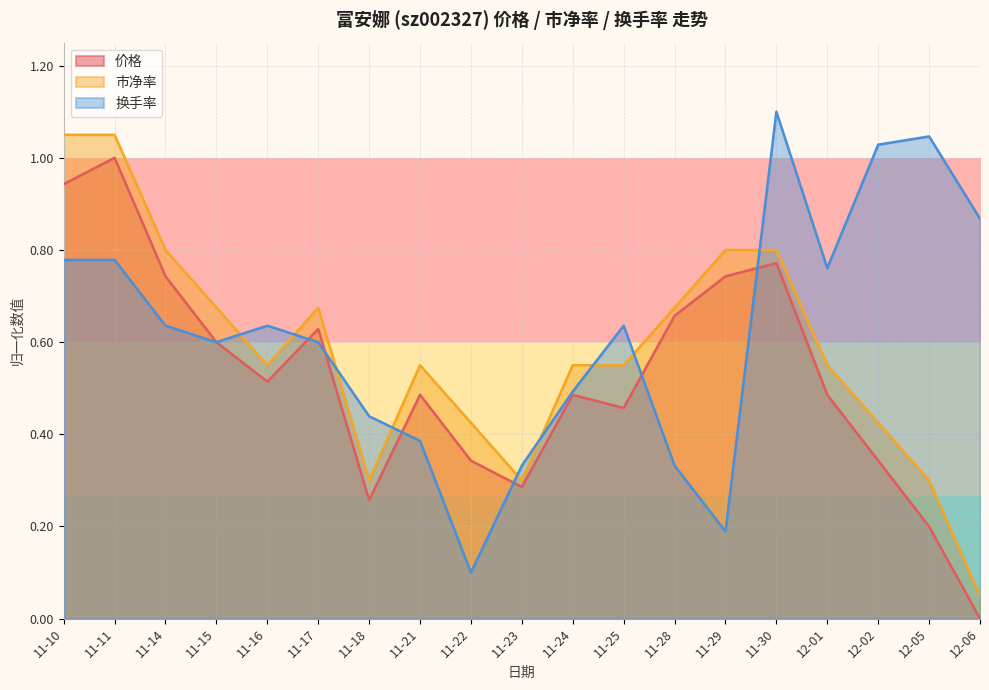

What is the difference between the highest and lowest values at 11-14?

0.2